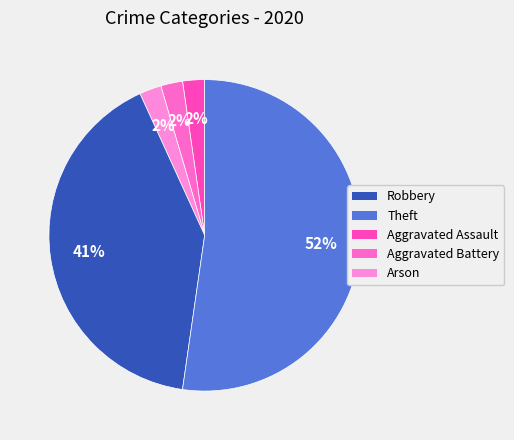

Is there any slice that represents more than half of the pie?

Yes